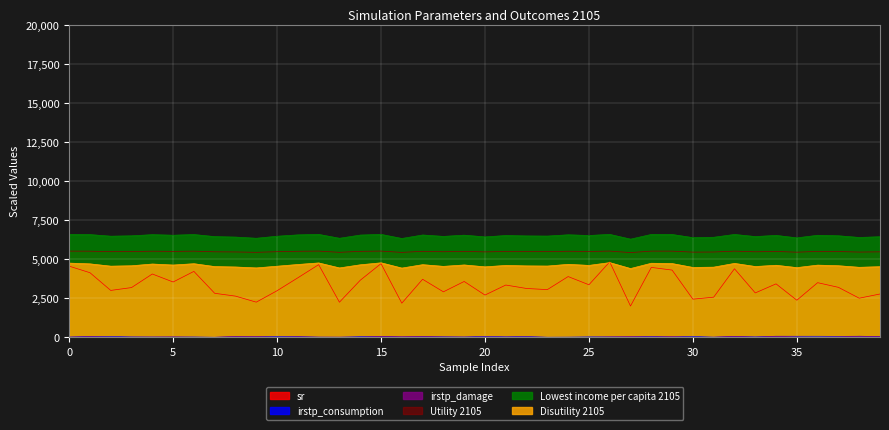

Which series changed the most between 11 and 17?

sr